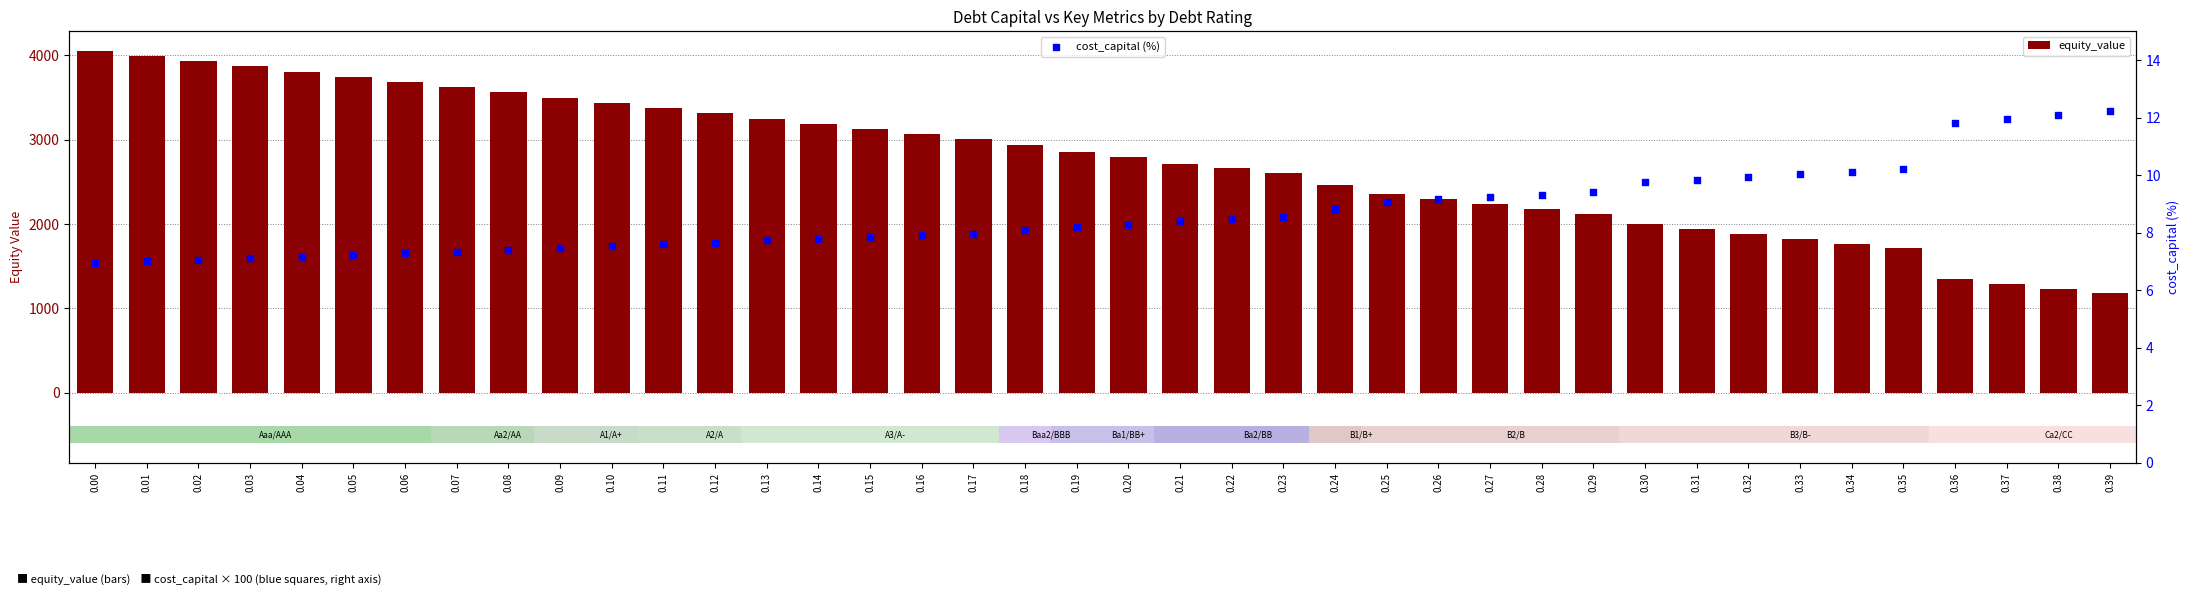

At how many categories does at least one series exceed 2931?

19